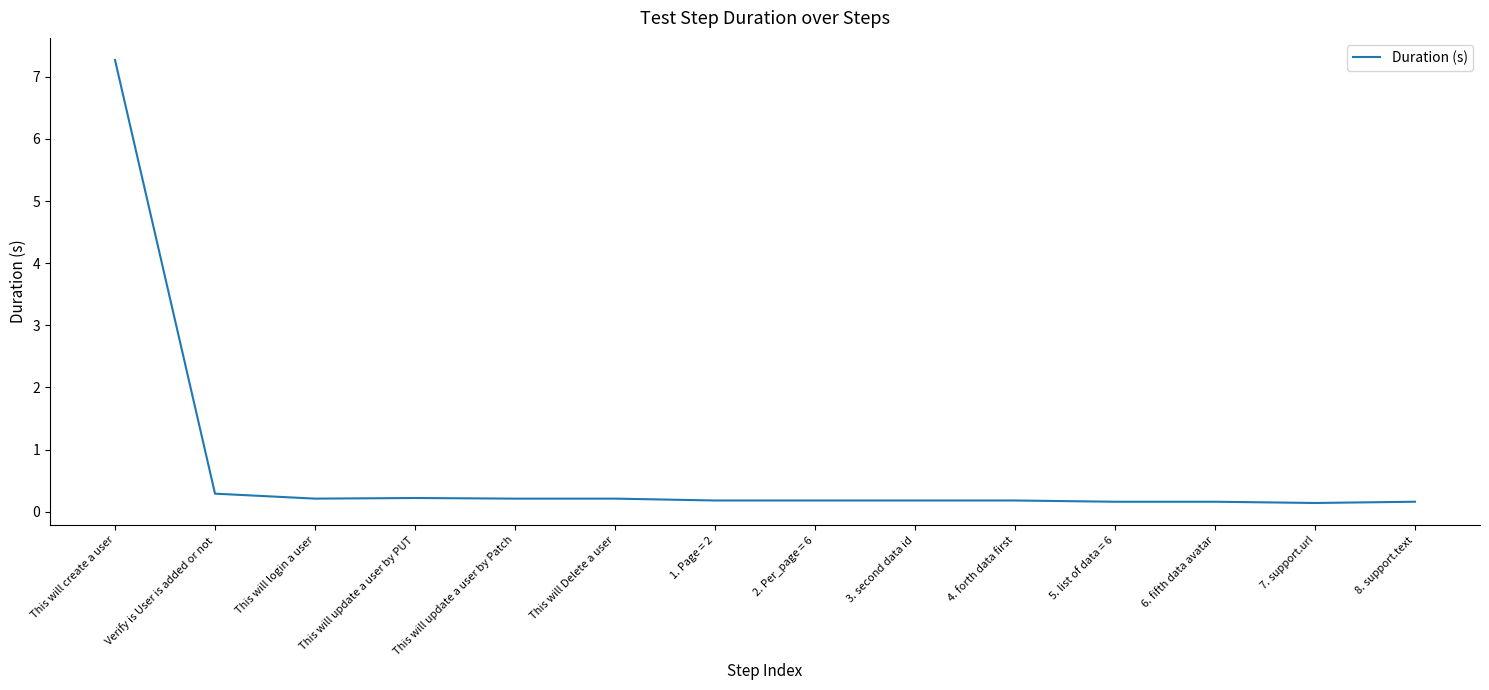

The chart shows a value of 12.0 at This will create a user. True or false?

False